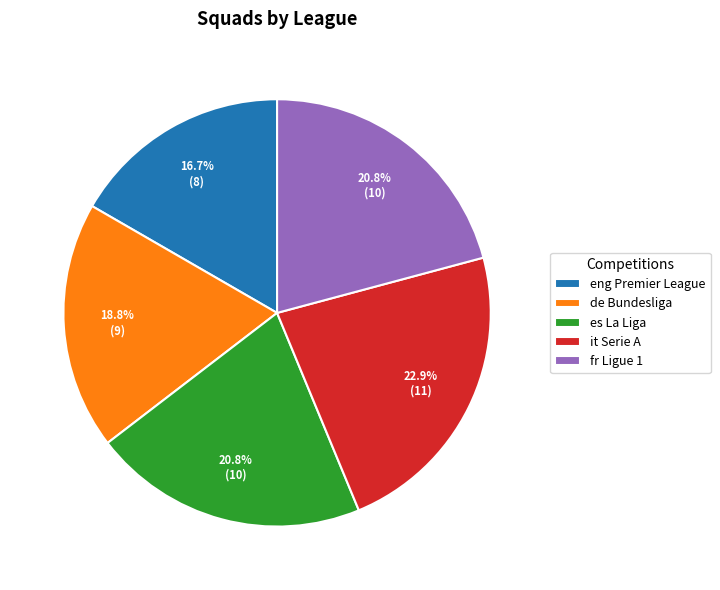

The es La Liga slice represents 21% of the pie. True or false?

True